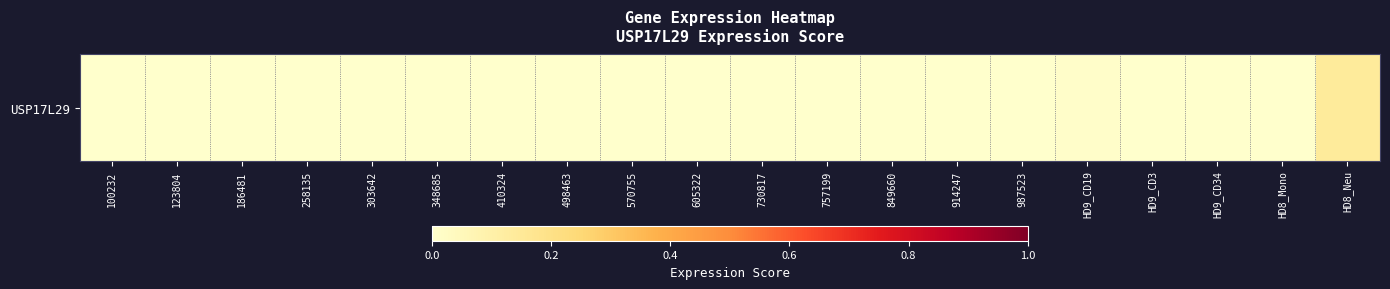

Reading left to right, list all the values displayed in this chart.

0.0	0.0	0.0	0.0	0.0	0.0	0.0	0.0	0.0	0.0	0.0	0.0	0.0	0.0	0.0	0.0	0.0	0.0	0.0	0.1